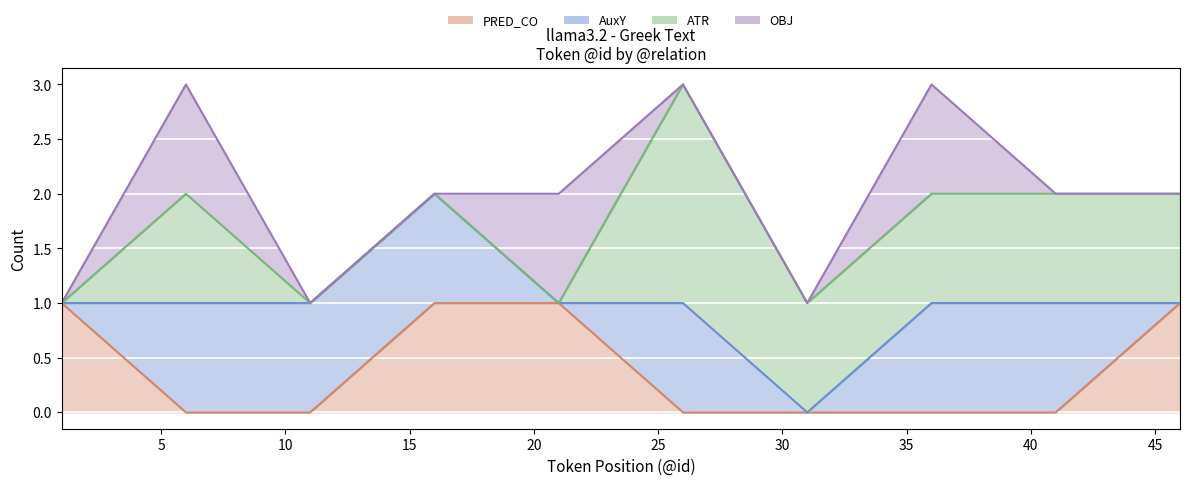

True or false: ATR (line) has more than 0 interior local peaks.

True